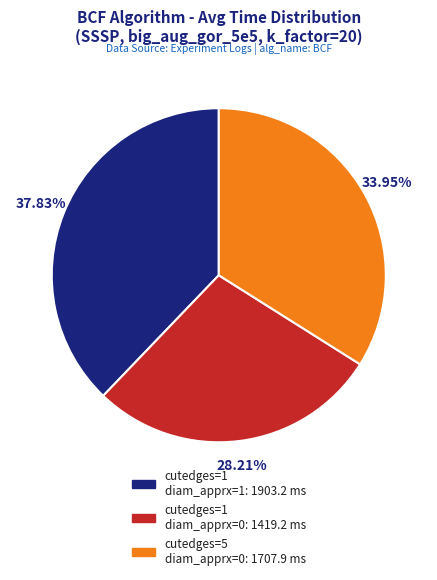

Does any single category account for the majority?

No